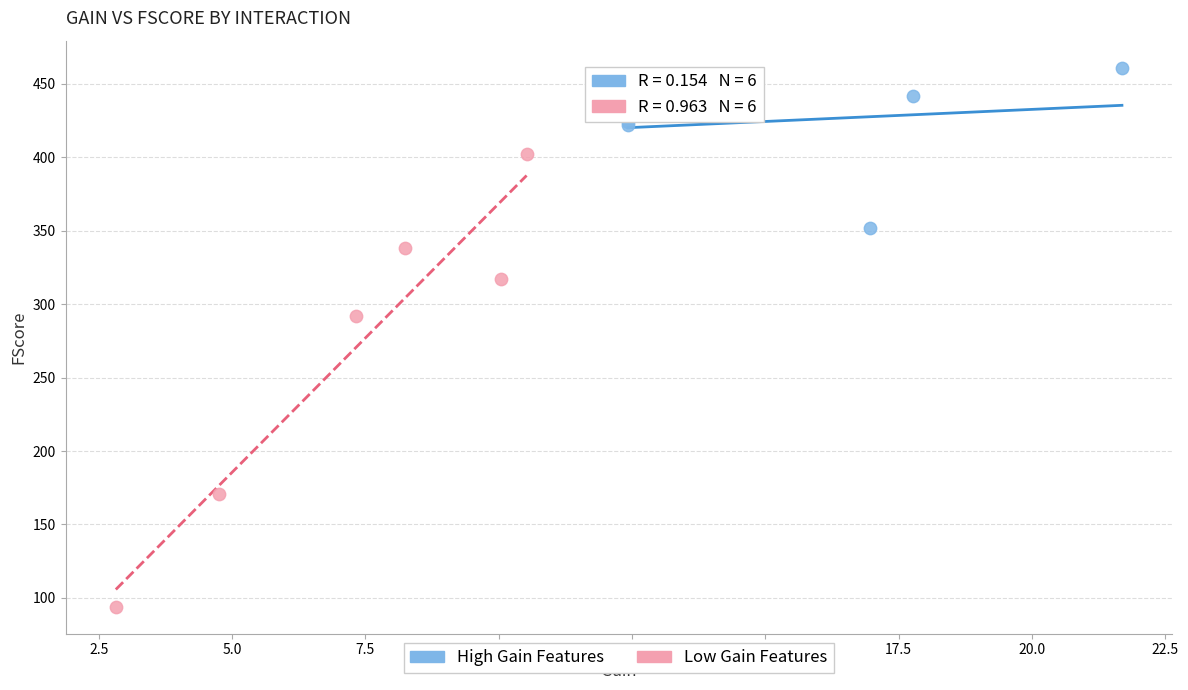

What are all the series names shown in the legend?

High Gain Features, Low Gain Features